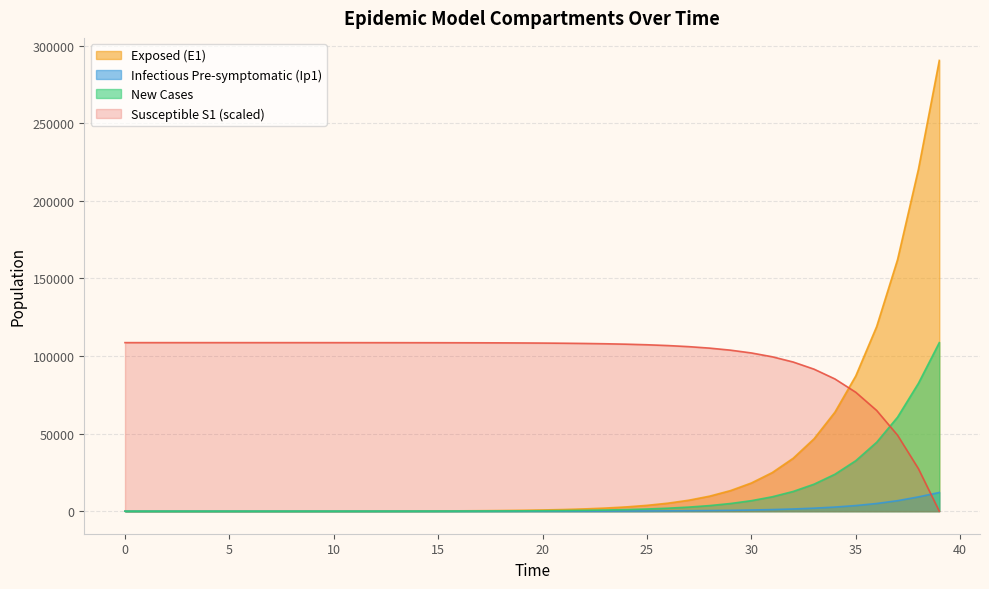

Reading right to left, transcribe all the data shown in this chart.

S1: 39=0.0	38=27388.2	37=48974.2	36=64899.5	35=76612.6	34=85208.3	33=91505.9	32=96114.3	31=99483.5	30=101945.3	29=103743.1	28=105055.6	27=106013.6	26=106712.6	25=107222.7	24=107594.8	23=107866.3	22=108064.3	21=108208.8	20=108314.2	19=108391.0	18=108447.1	17=108488.0	16=108517.8	15=108539.6	14=108555.4	13=108567.0	12=108575.4	11=108581.6	10=108586.1	9=108589.4	8=108591.8	7=108593.5	6=108594.8	5=108595.7	4=108596.4	3=108596.9	2=108597.3	1=108597.6	0=108597.9
E1: 39=290417.0	38=220306.5	37=162073.2	36=118958.8	35=87166.2	34=63791.4	33=46642.5	32=34081.2	31=24890.7	30=18172.1	29=13263.6	28=9679.1	27=7062.3	26=5152.5	25=3758.9	24=2742.0	23=2000.2	22=1459.0	21=1064.2	20=776.3	19=566.2	18=413.0	17=301.2	16=219.7	15=160.3	14=116.9	13=85.3	12=62.2	11=45.4	10=33.1	9=24.1	8=17.6	7=12.8	6=9.4	5=6.8	4=4.9	3=3.5	2=2.4	1=1.3	0=0.0
Ip1: 39=12057.0	38=9207.6	37=6762.5	36=4957.5	35=3629.4	34=2654.4	33=1939.9	32=1417.0	31=1034.6	30=755.2	29=551.1	28=402.1	27=293.4	26=214.0	25=156.1	24=113.9	23=83.1	22=60.6	21=44.2	20=32.2	19=23.5	18=17.2	17=12.5	16=9.1	15=6.7	14=4.9	13=3.5	12=2.6	11=1.9	10=1.4	9=1.0	8=0.7	7=0.5	6=0.4	5=0.3	4=0.2	3=0.1	2=0.1	1=0.0	0=0.0
new_cases: 39=108597.9	38=82389.6	37=60550.5	36=44410.1	35=32523.5	34=23792.5	33=17391.4	32=12705.0	31=9277.5	30=6772.5	29=4942.8	28=3606.8	27=2631.6	26=1919.9	25=1400.5	24=1021.7	23=745.2	22=543.6	21=396.5	20=289.2	19=211.0	18=153.9	17=112.2	16=81.9	15=59.7	14=43.5	13=31.8	12=23.2	11=16.9	10=12.3	9=9.0	8=6.6	7=4.8	6=3.5	5=2.5	4=1.8	3=1.3	2=0.9	1=0.5	0=0.0